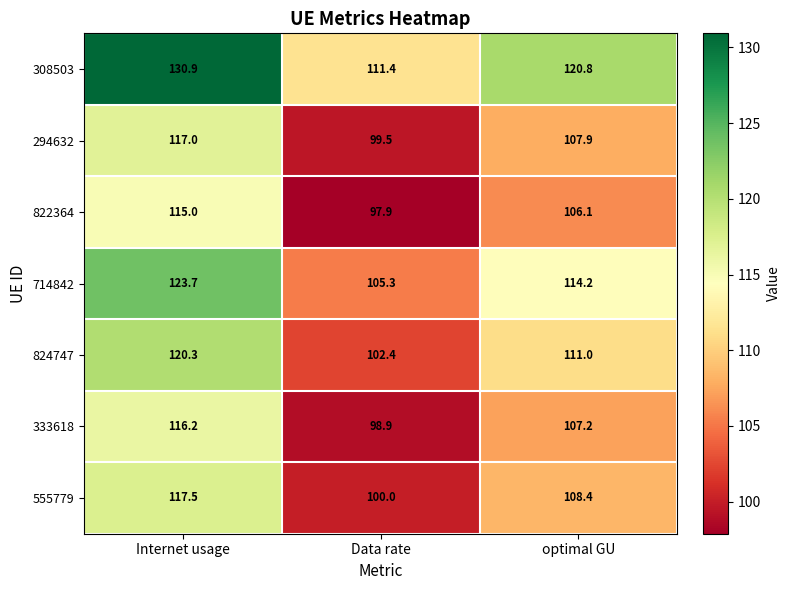

What is the greatest value displayed?

130.9